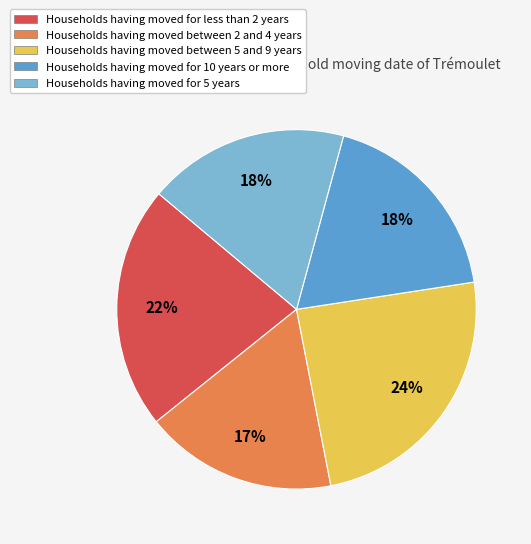

Do Households having moved for 5 years and Households having moved for 10 years or more together represent more than half of the pie?

No